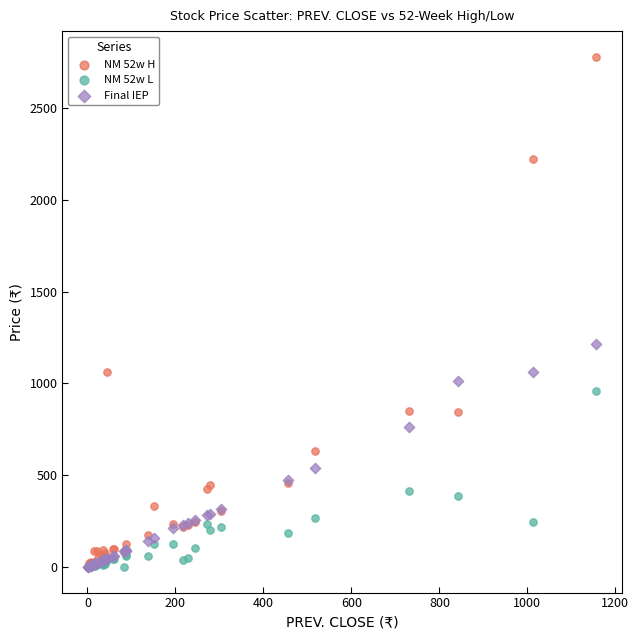

What are all the series names shown in the legend?

NM 52w H, NM 52w L, Final IEP